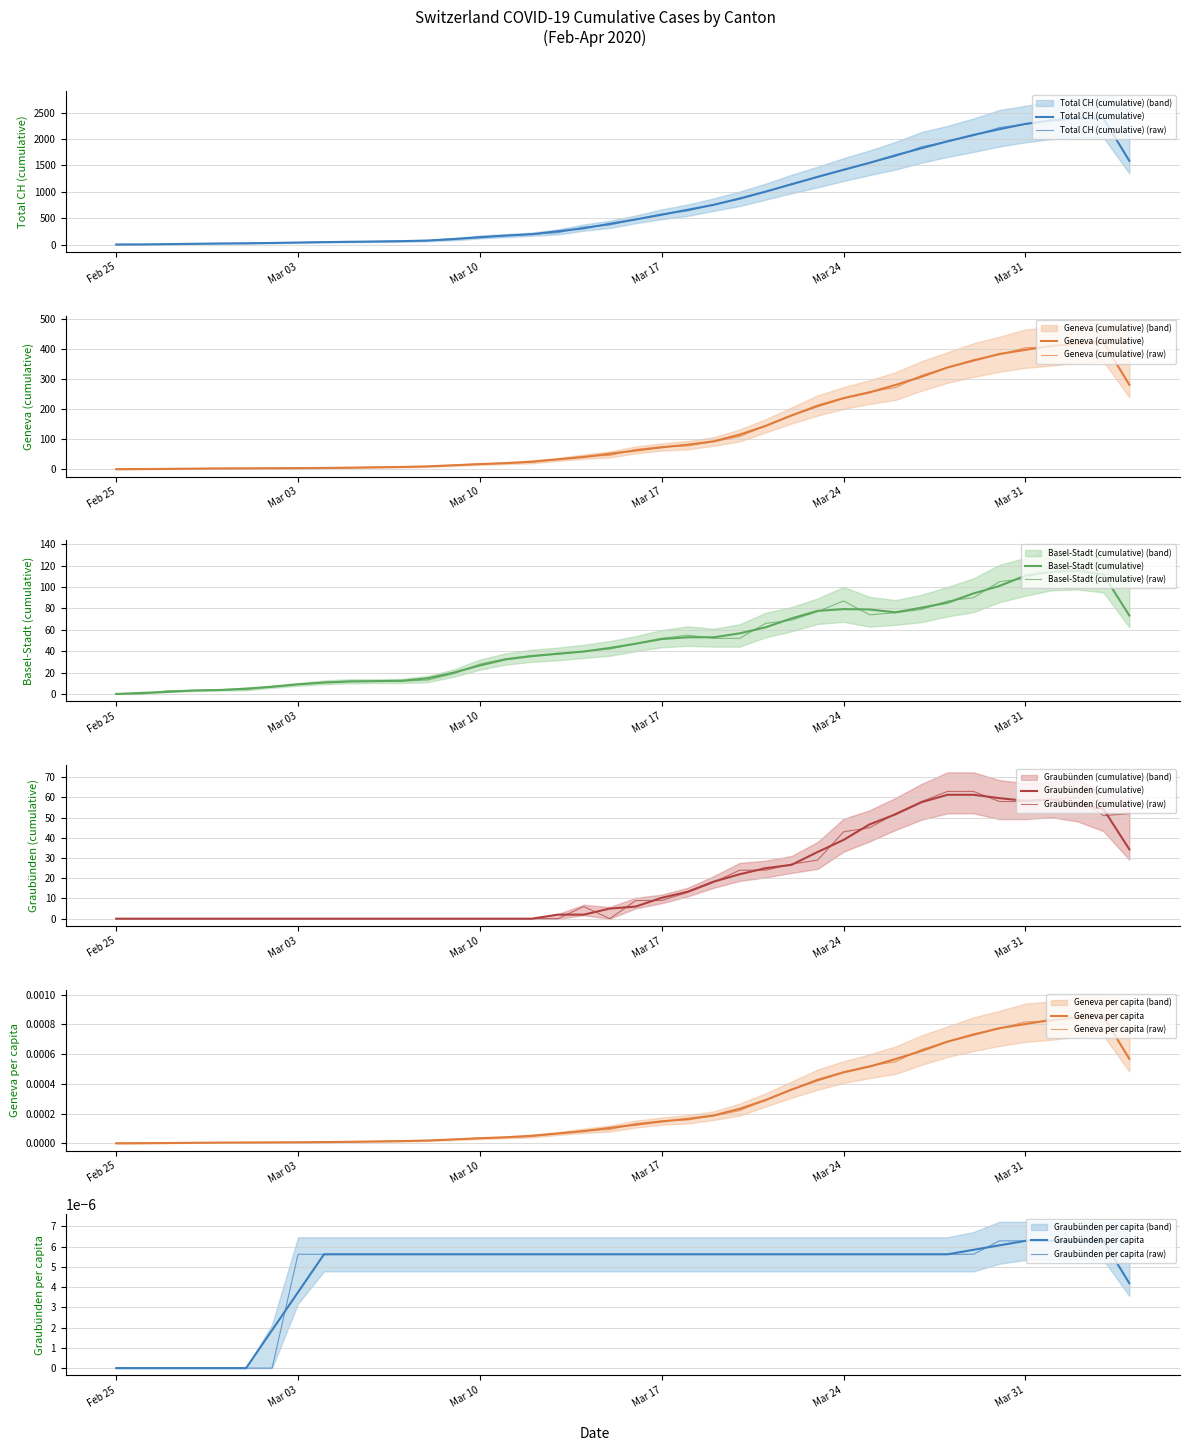

True or false: GR and CH cross at least once.

False